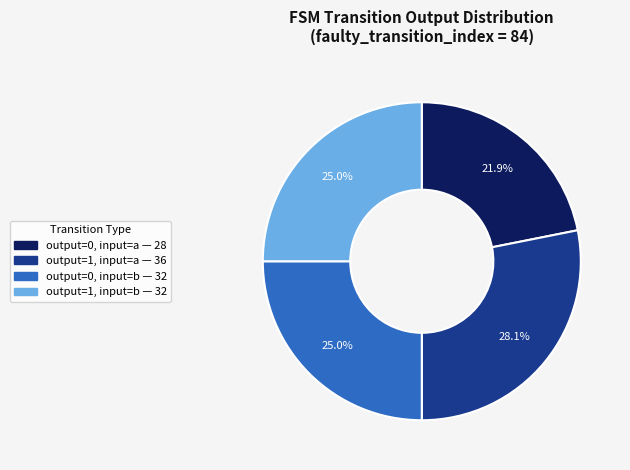

Is there a majority slice in this chart?

No